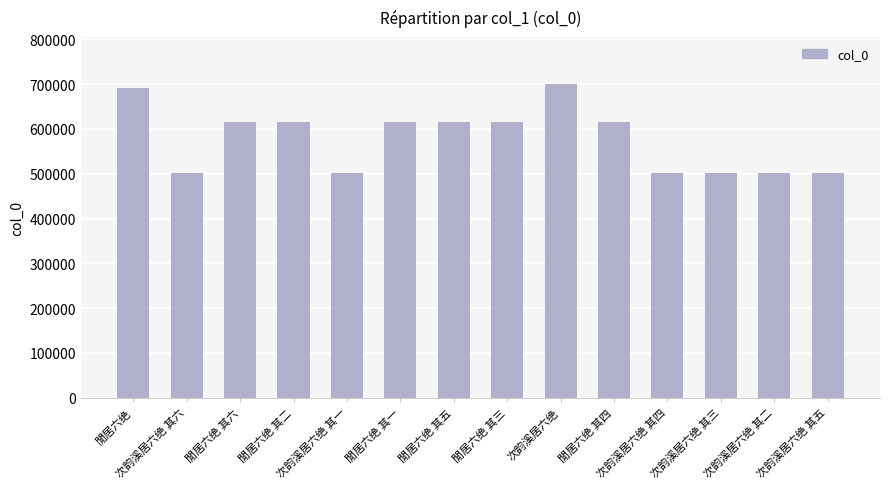

What is the change in value from 次韵溪居六绝 to 閒居六绝 其四?

-83699